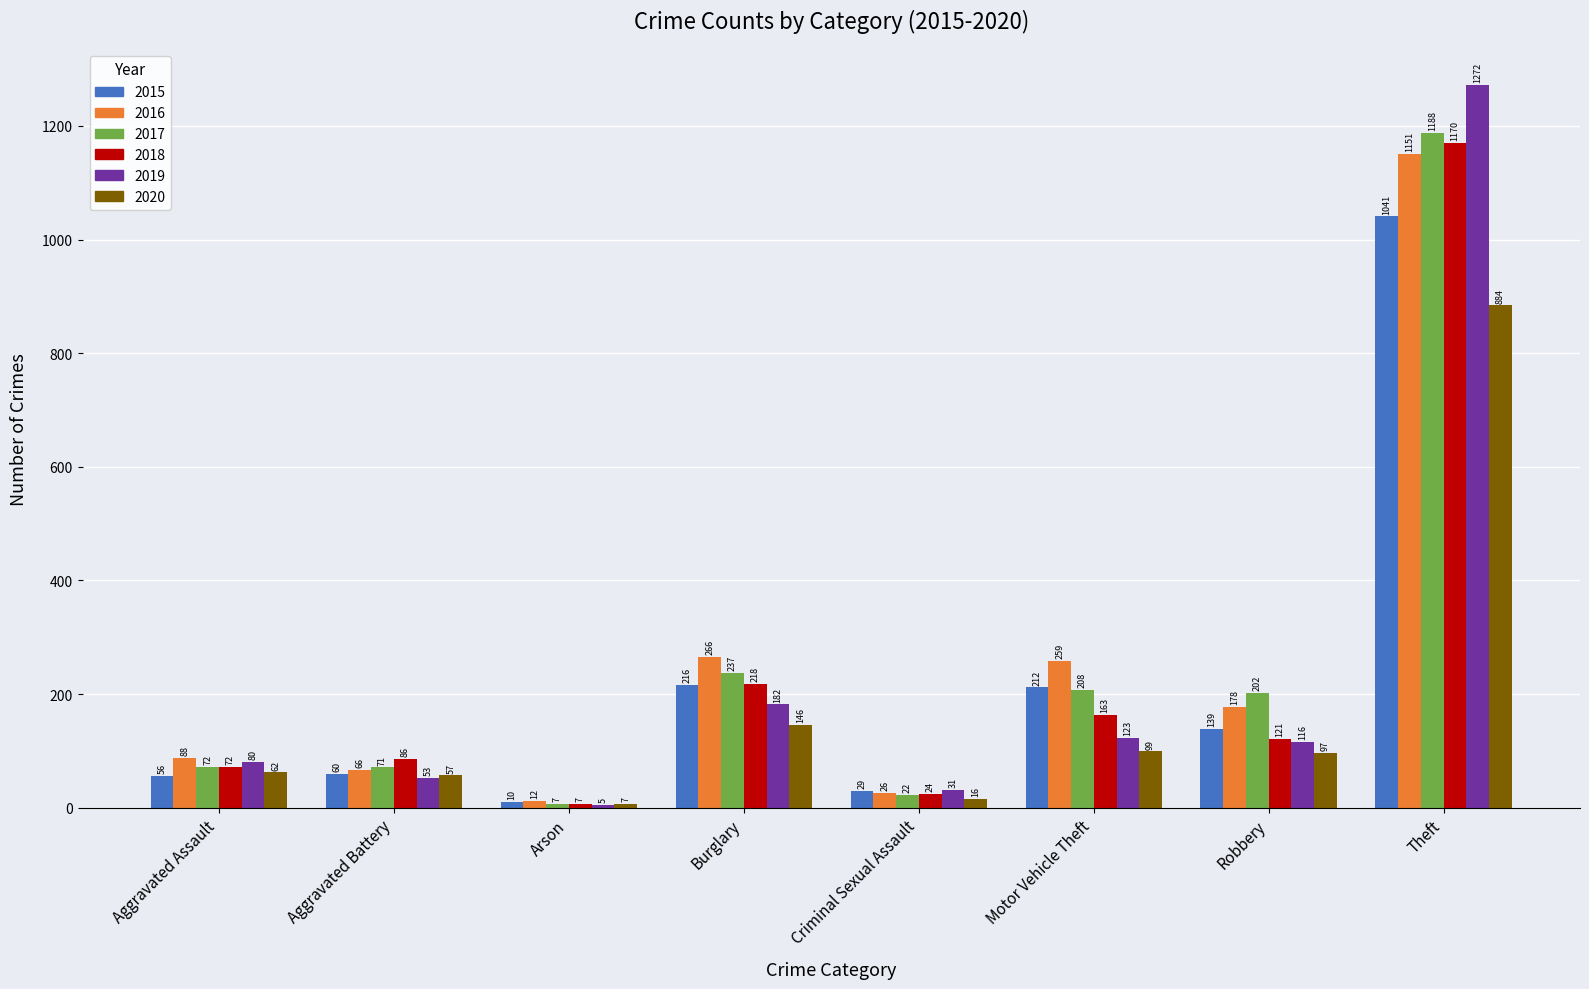

Which series has the largest total across all categories?

2016